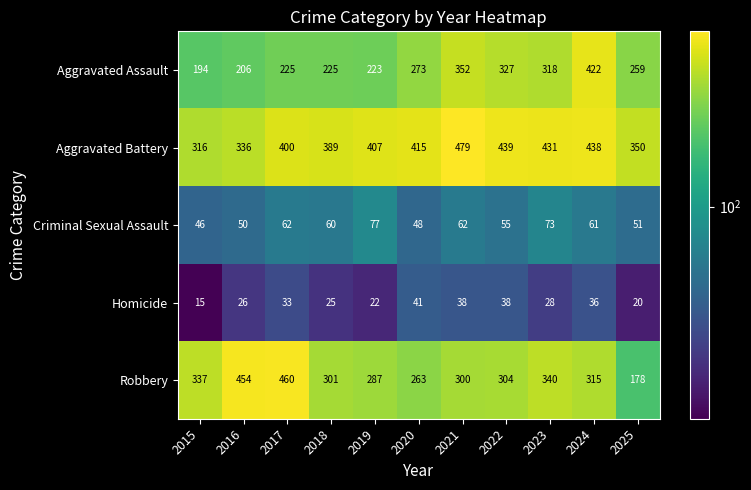

What is the minimum value shown in the chart?

15